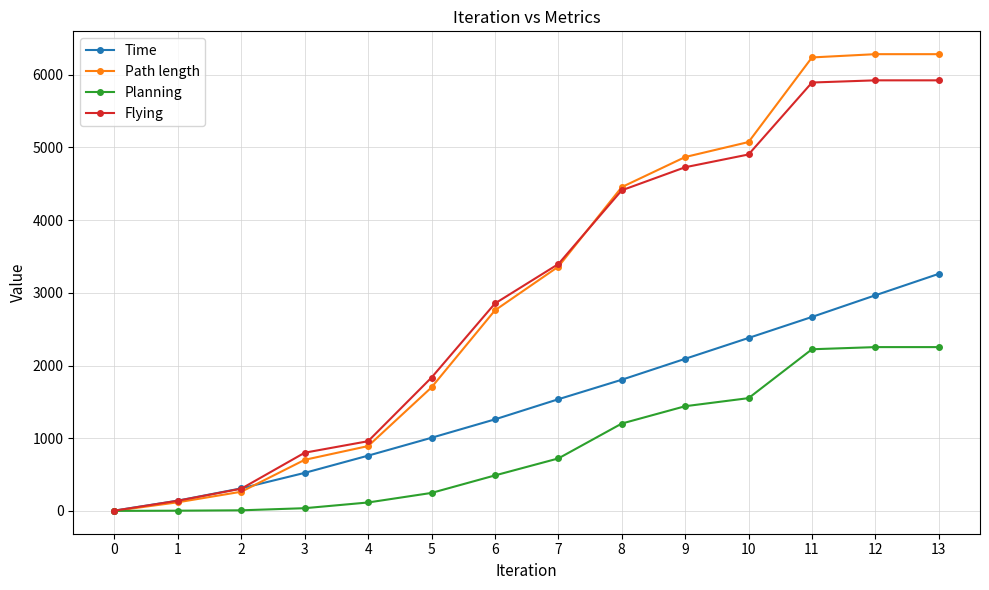

What is the spread (max minus min) of values at 5?

1586.8